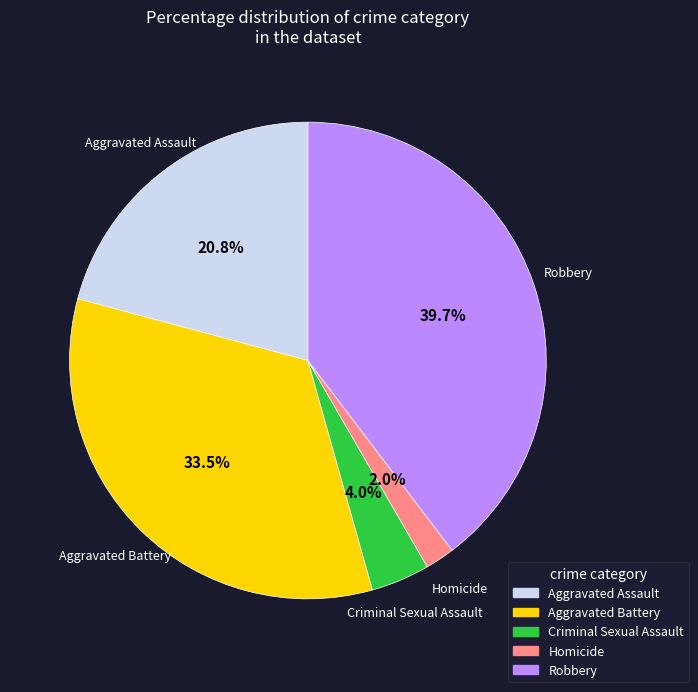

What percentage do Aggravated Battery and Criminal Sexual Assault together represent?

37.5%